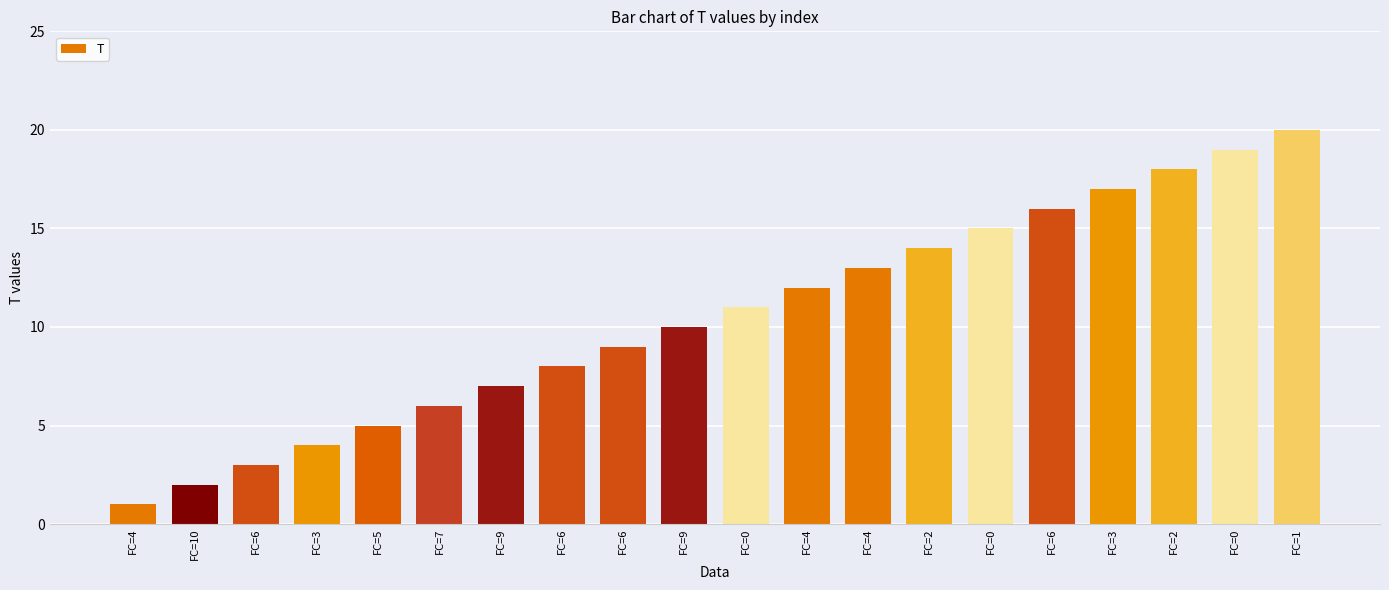

Reading left to right, what are all the values shown in this chart?

FC=4=1	FC=10=2	FC=6=3	FC=3=4	FC=5=5	FC=7=6	FC=9=7	FC=6=8	FC=6=9	FC=9=10	FC=0=11	FC=4=12	FC=4=13	FC=2=14	FC=0=15	FC=6=16	FC=3=17	FC=2=18	FC=0=19	FC=1=20